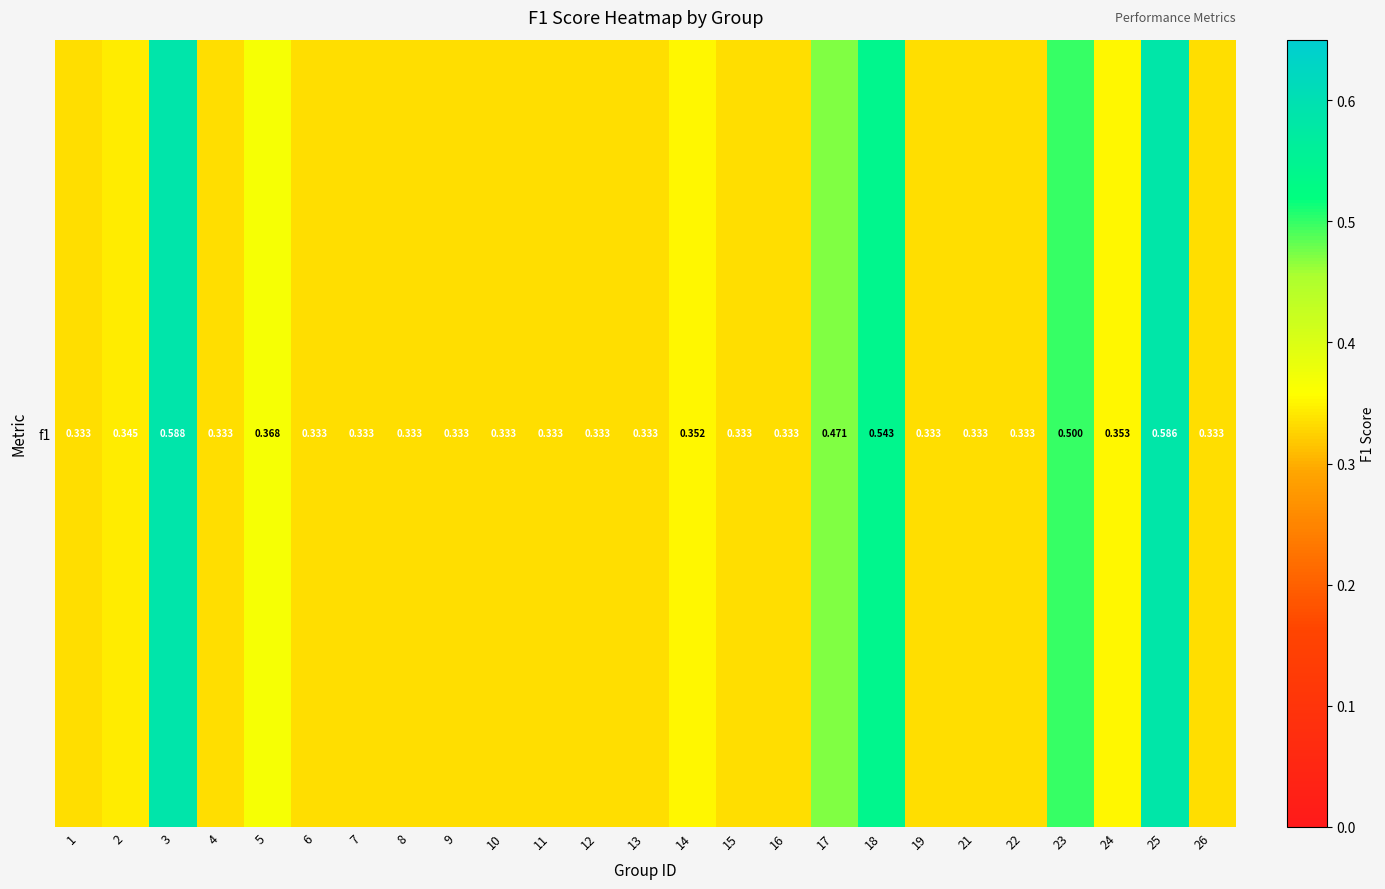

Between 4 and 16, which is larger?

4